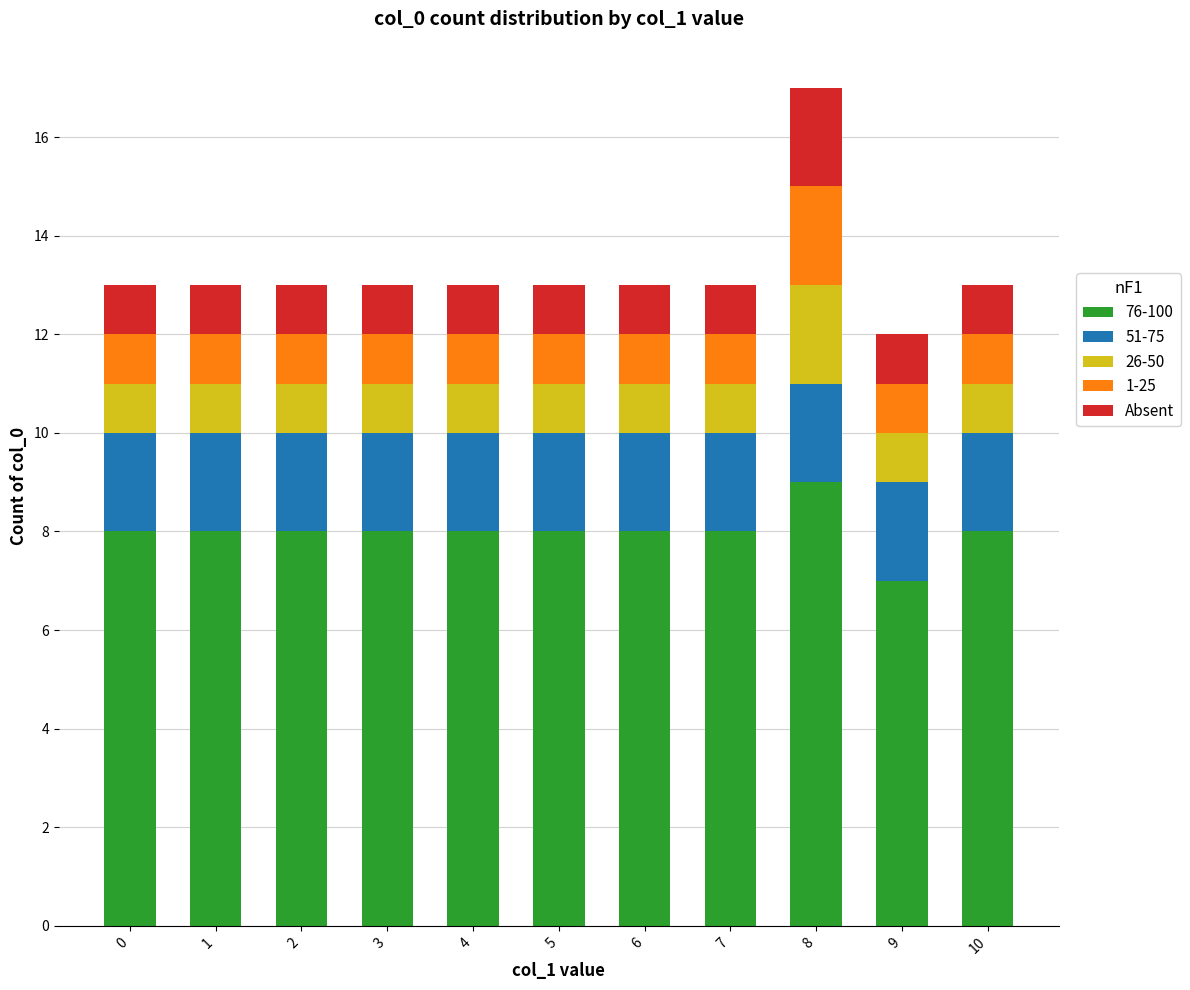

What is the maximum value for 76-100?

9